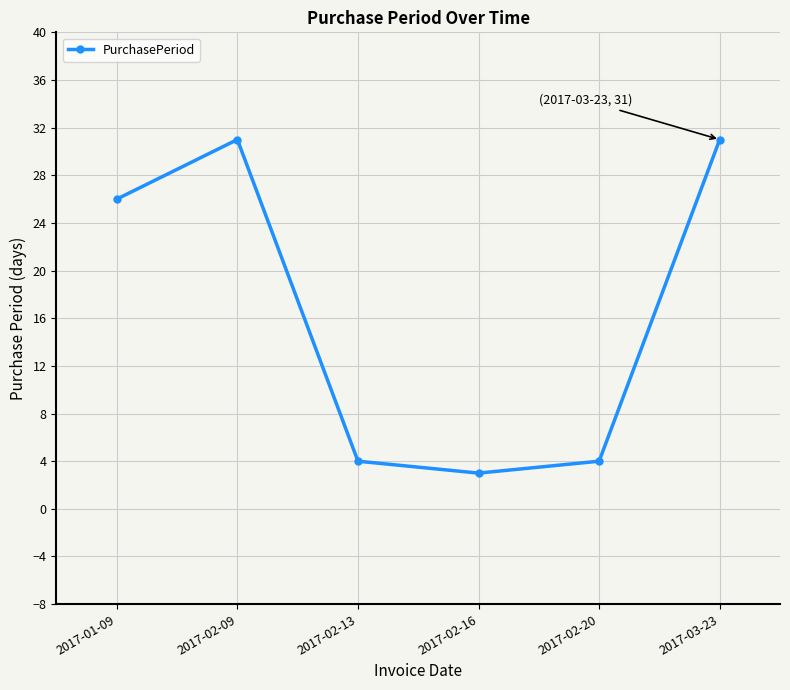

How many interior local valleys (lower than both neighbors) does the data have?

1